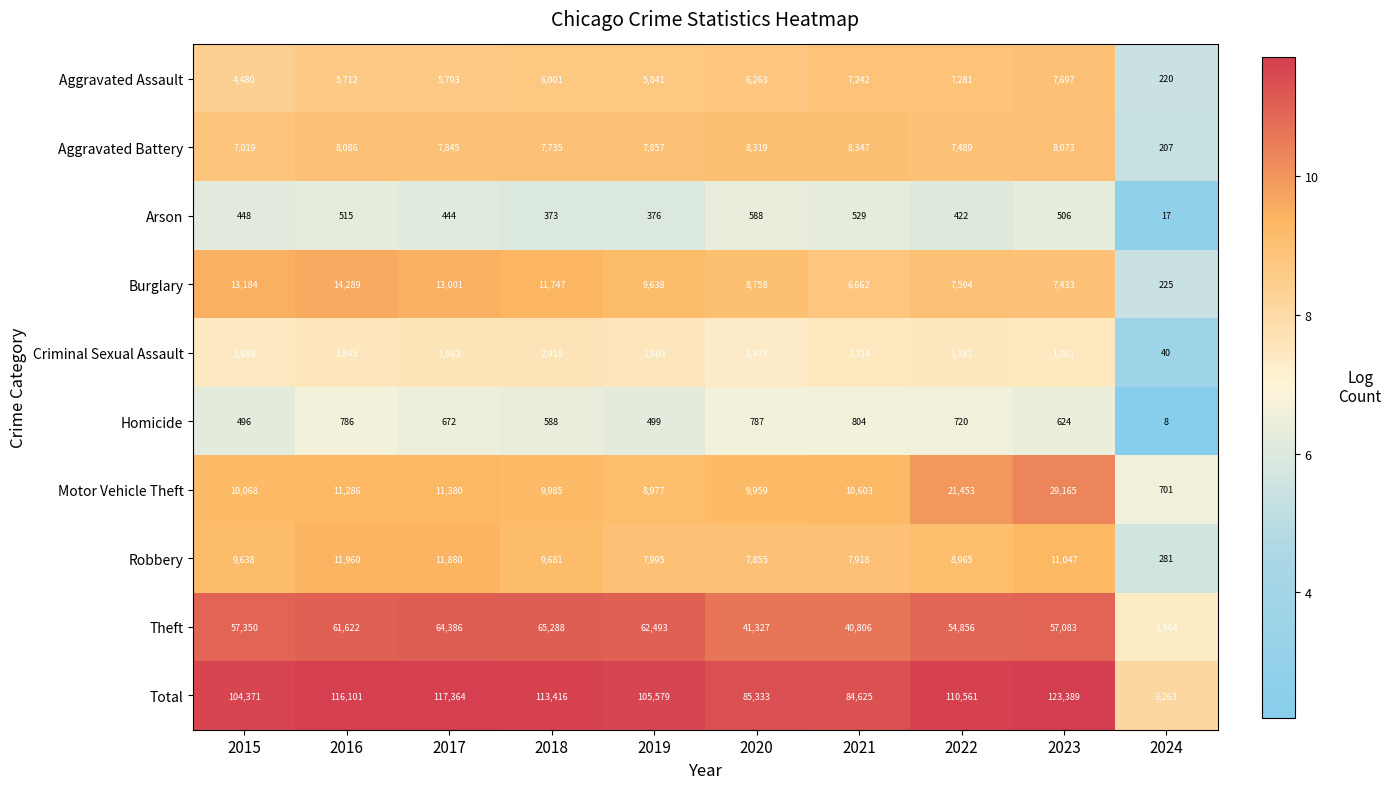

The Burglary series shows 7594 at 2022. True or false?

True